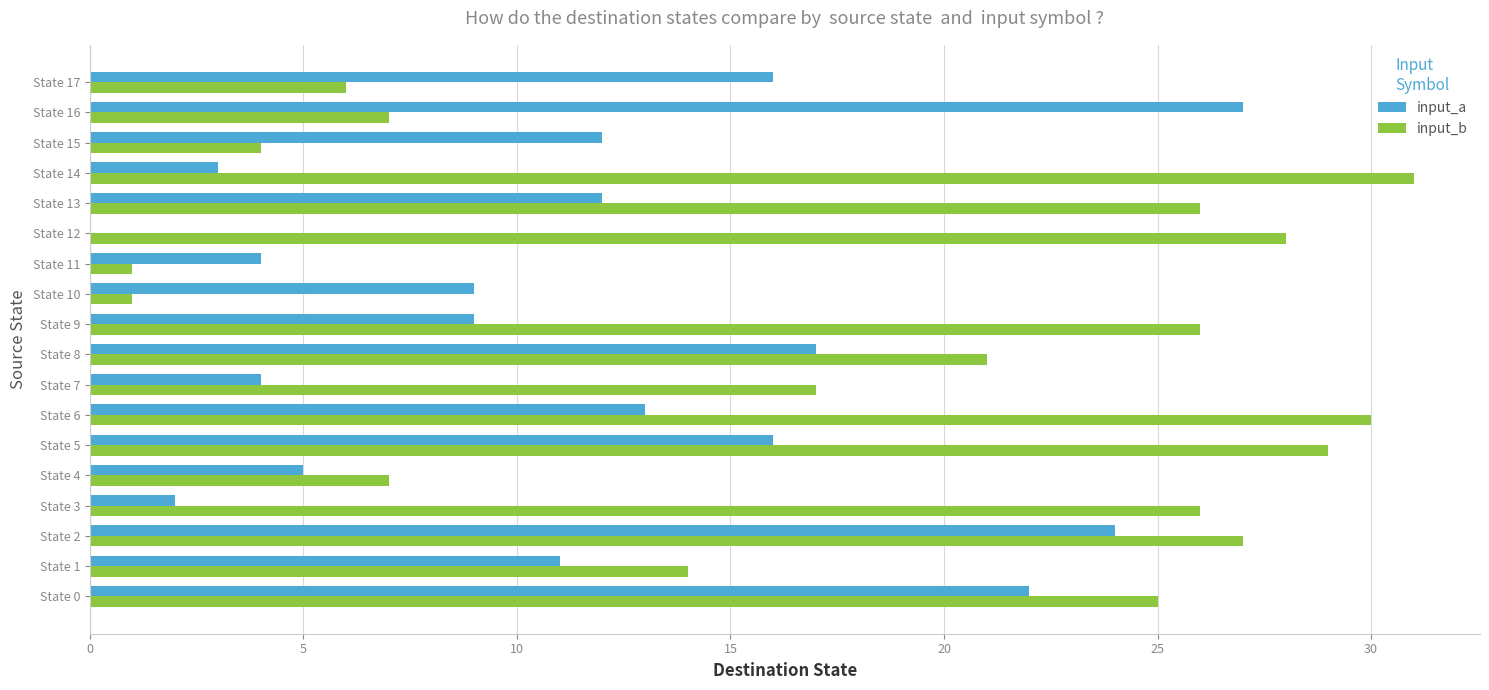

What is the total value across all series at State 10?

10